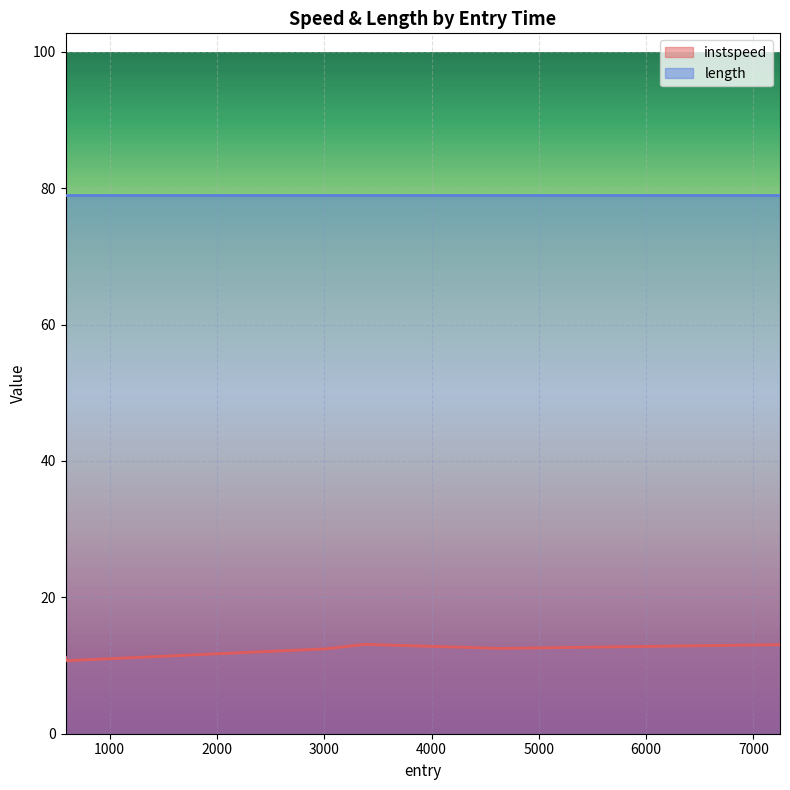

What is the label of the 5th point from the right?

592.8317244337169